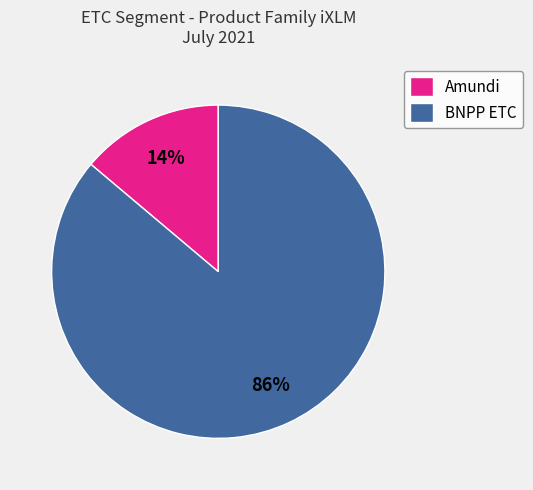

To the nearest percent, what is the combined percentage of BNPP ETC and Amundi?

100%